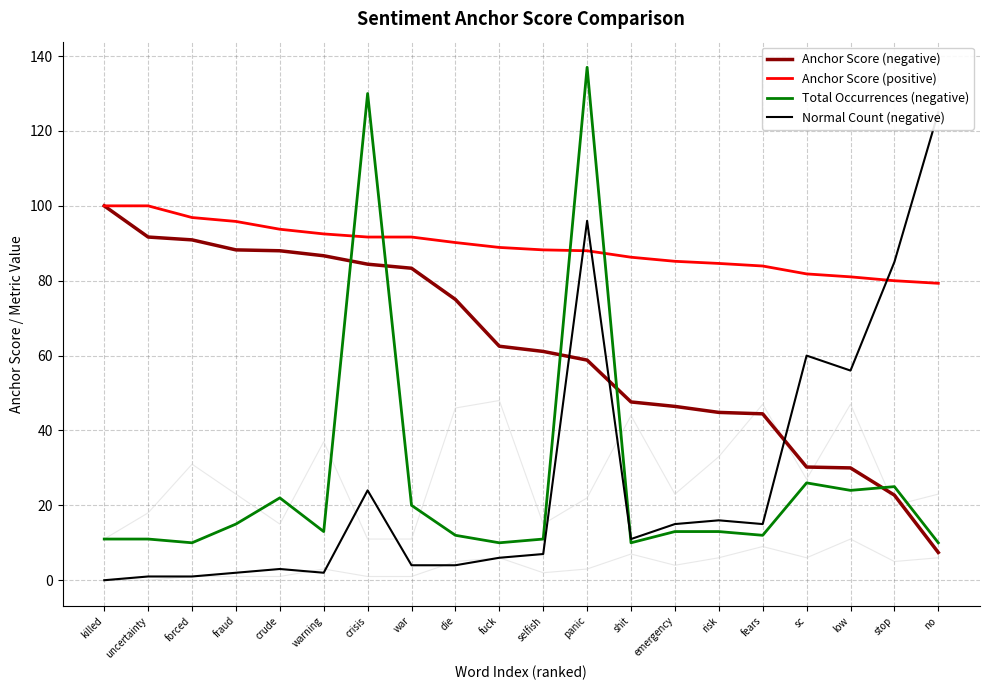

What is the sum of the Anchor Score (negative) values at warning and die?

161.7